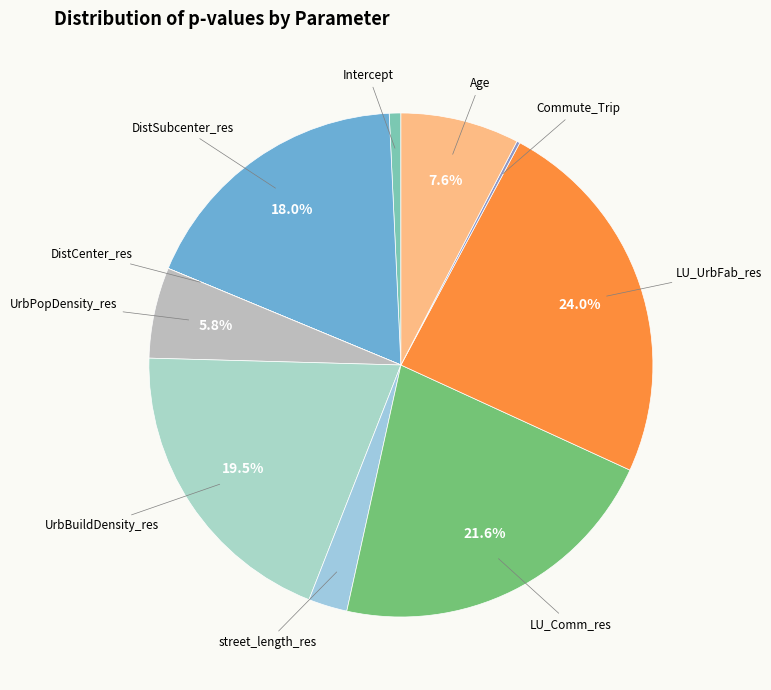

Is the sum of LU_Comm_res and Intercept greater than half?

No